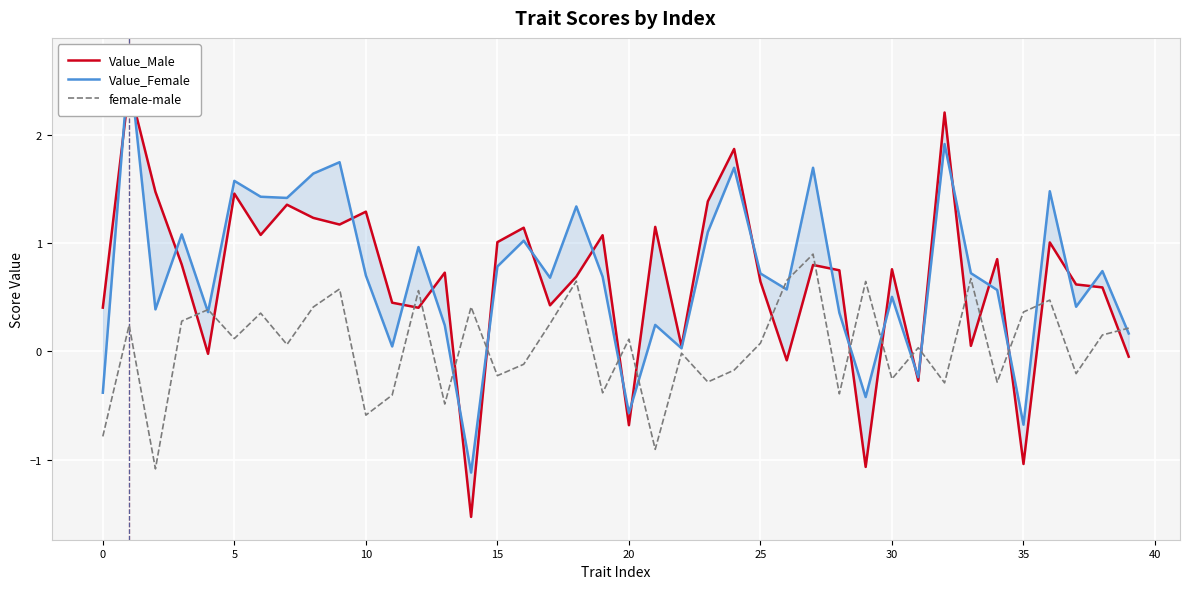

Is the value of Value_Female at 17 greater than the value of female-male at 29?

Yes